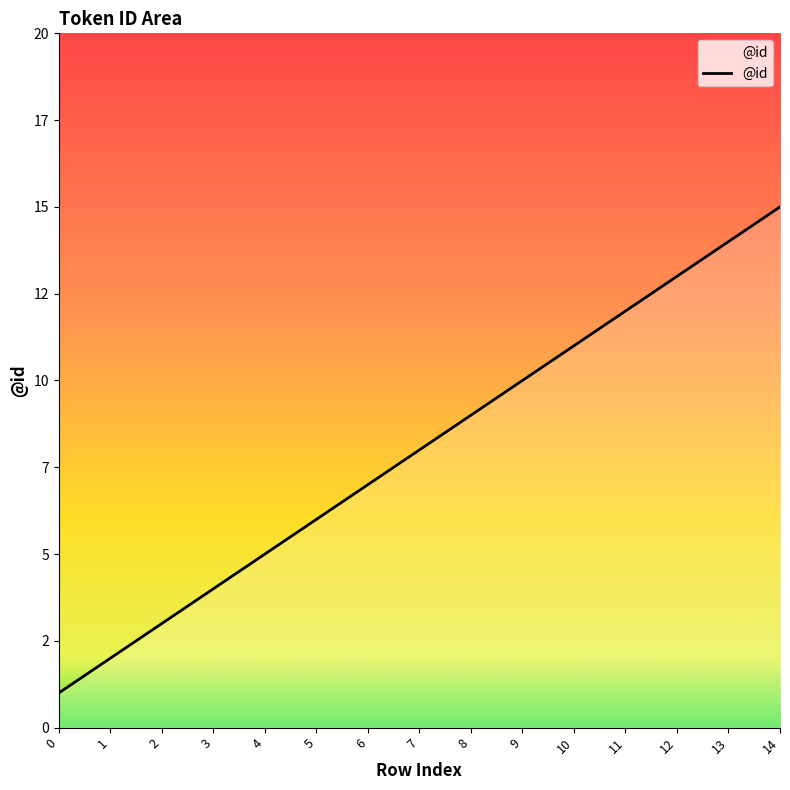

Does the chart display data point markers on the line(s)?

No